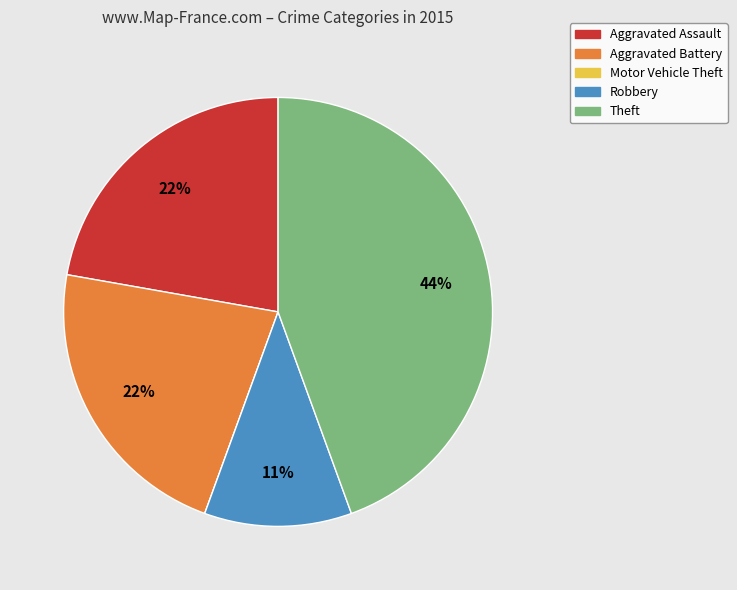

Combined, do Aggravated Assault and Robbery account for over 50%?

No